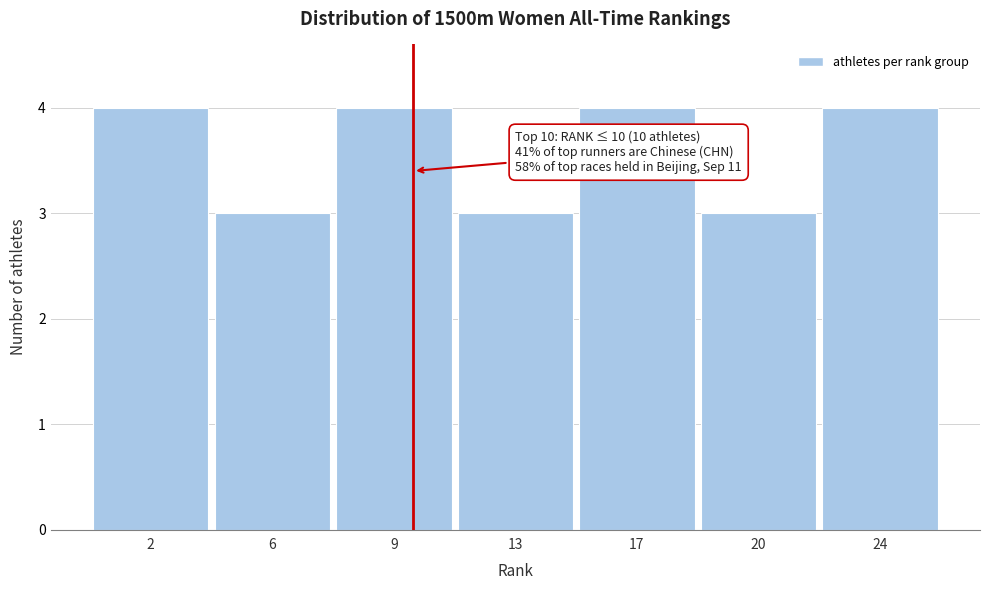

Reading left to right, list all the values displayed in this chart.

4	3	4	3	4	3	4